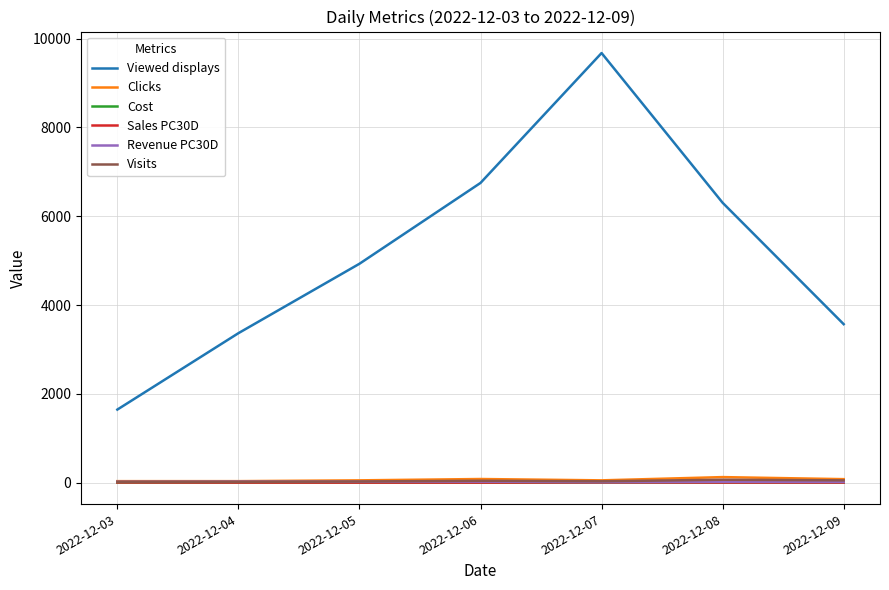

What is the greatest value displayed?

9677.0